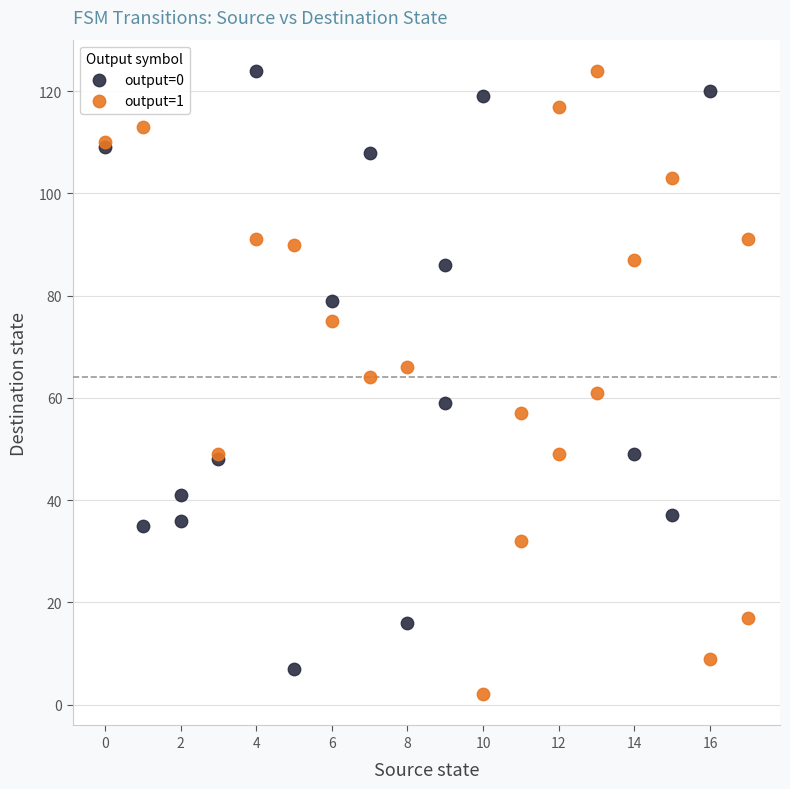

Which series reaches the minimum Y coordinate?

output=1